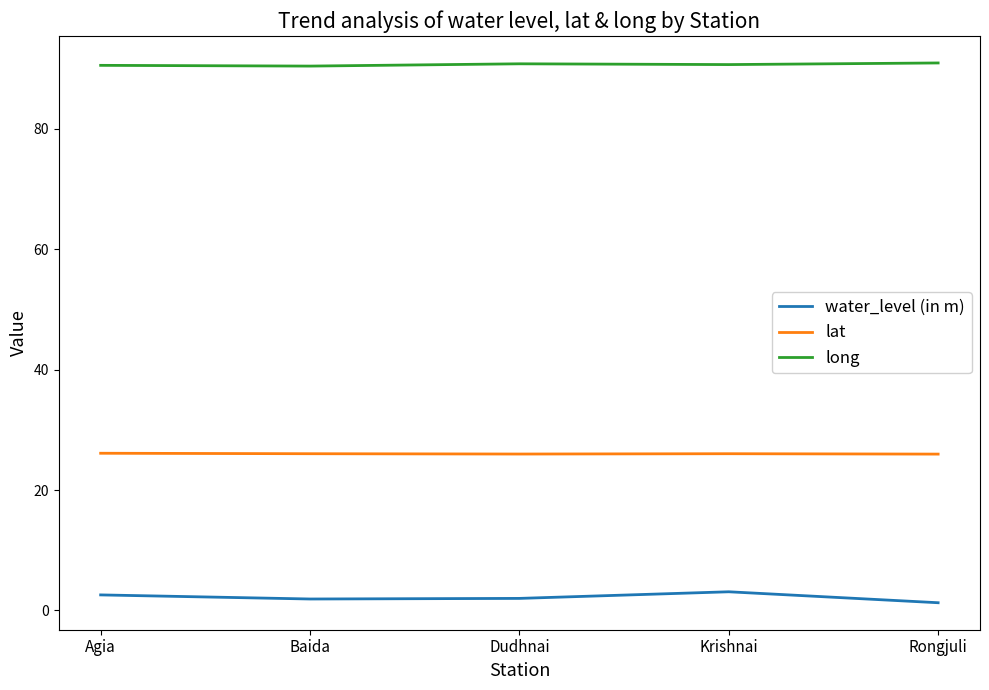

What is the greatest value displayed?

90.9